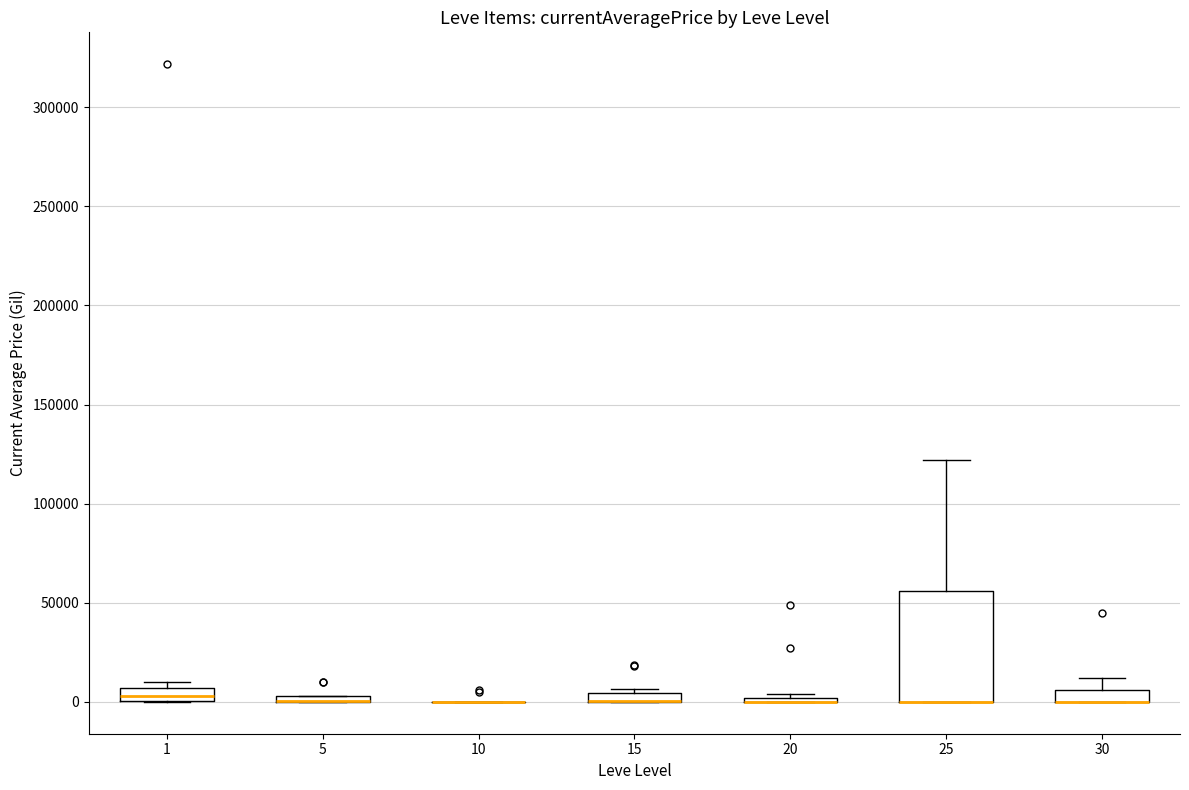

Where is the upper edge of the box at x = 5 on the y-axis? The values are not printed on the chart, so give them approximately, as read against the axis.

5000